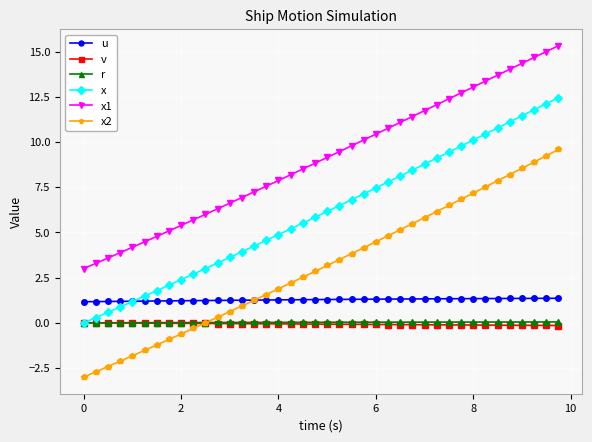

What is the value of the x1 point at the 4th from the left?

3.9